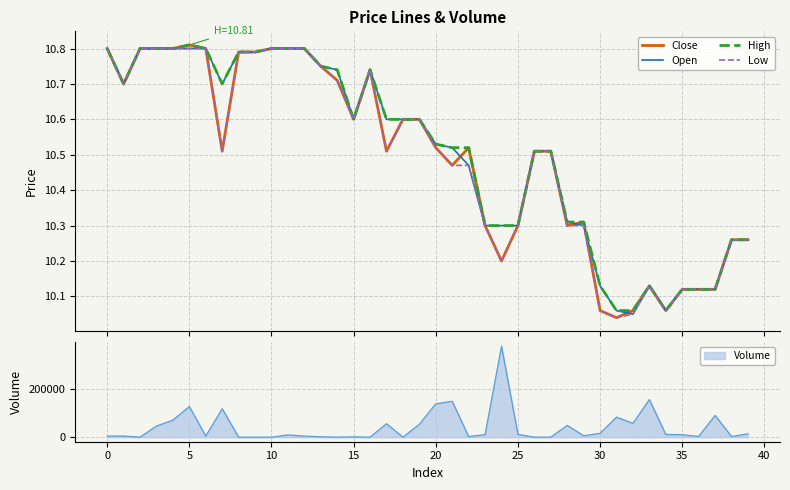

What is the minimum value for High?

10.1